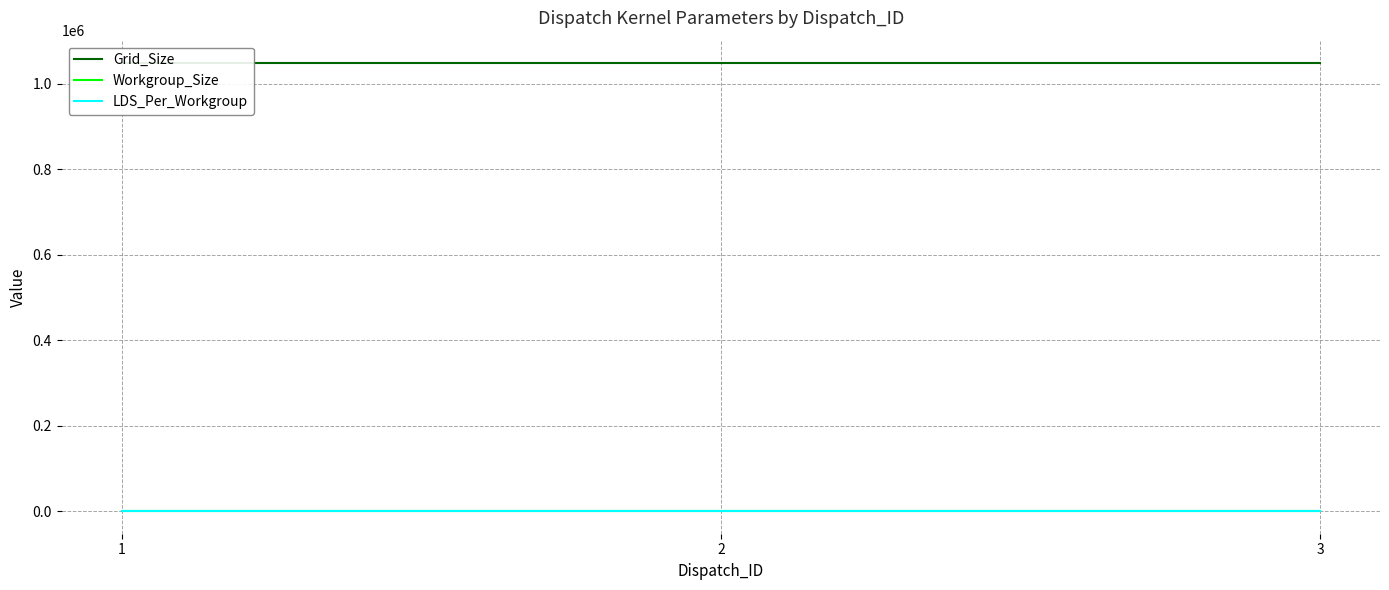

True or false: Workgroup_Size has a value of 256 at 2.

True